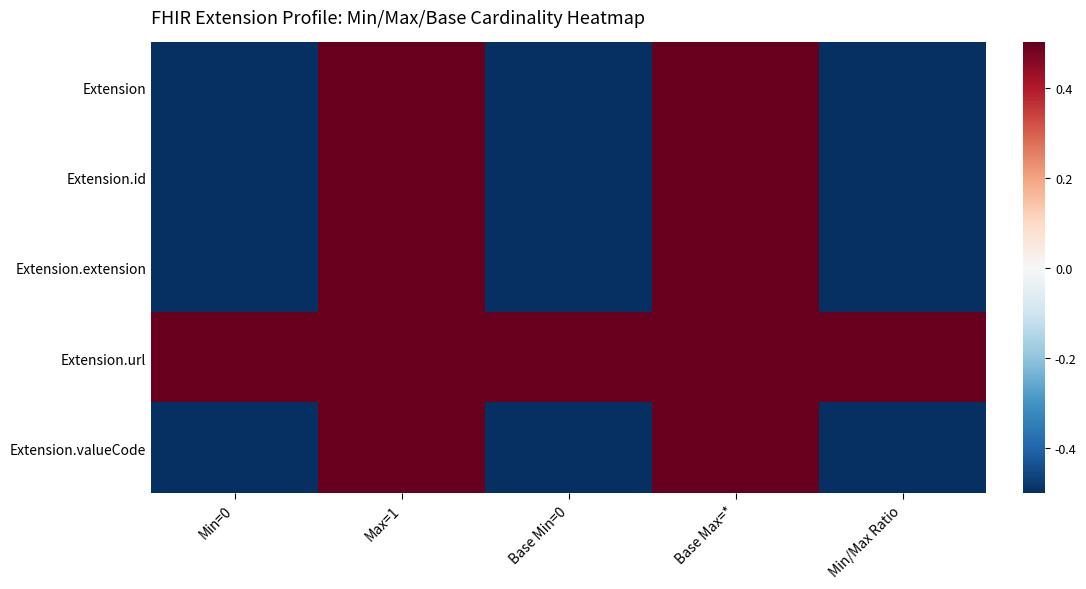

Reading left to right, what are all the values shown in this chart?

Extension: Min=0=-0.5	Max=1=0.5	Base Min=0=-0.5	Base Max=*=0.5	Min/Max Ratio=-0.5
Extension.id: Min=0=-0.5	Max=1=0.5	Base Min=0=-0.5	Base Max=*=0.5	Min/Max Ratio=-0.5
Extension.extension: Min=0=-0.5	Max=1=0.5	Base Min=0=-0.5	Base Max=*=0.5	Min/Max Ratio=-0.5
Extension.url: Min=0=0.5	Max=1=0.5	Base Min=0=0.5	Base Max=*=0.5	Min/Max Ratio=0.5
Extension.valueCode: Min=0=-0.5	Max=1=0.5	Base Min=0=-0.5	Base Max=*=0.5	Min/Max Ratio=-0.5